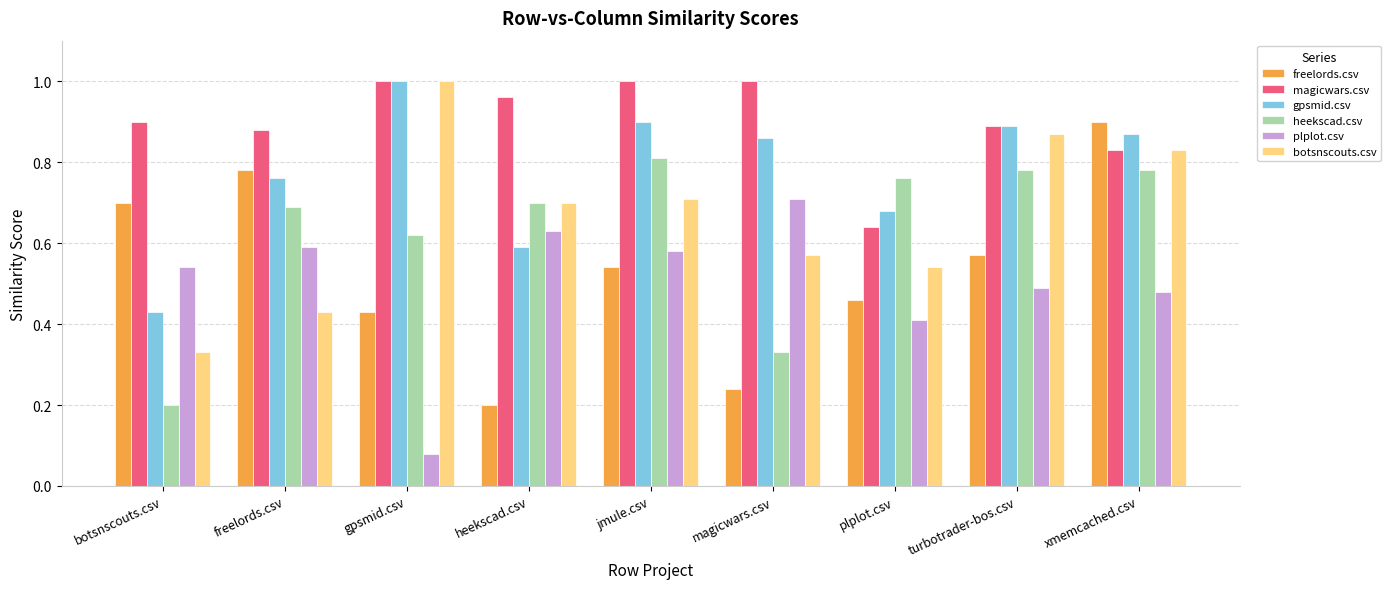

Rank the categories by botsnscouts.csv value from highest to lowest.

gpsmid.csv, turbotrader-bos.csv, xmemcached.csv, jmule.csv, heekscad.csv, magicwars.csv, plplot.csv, freelords.csv, botsnscouts.csv